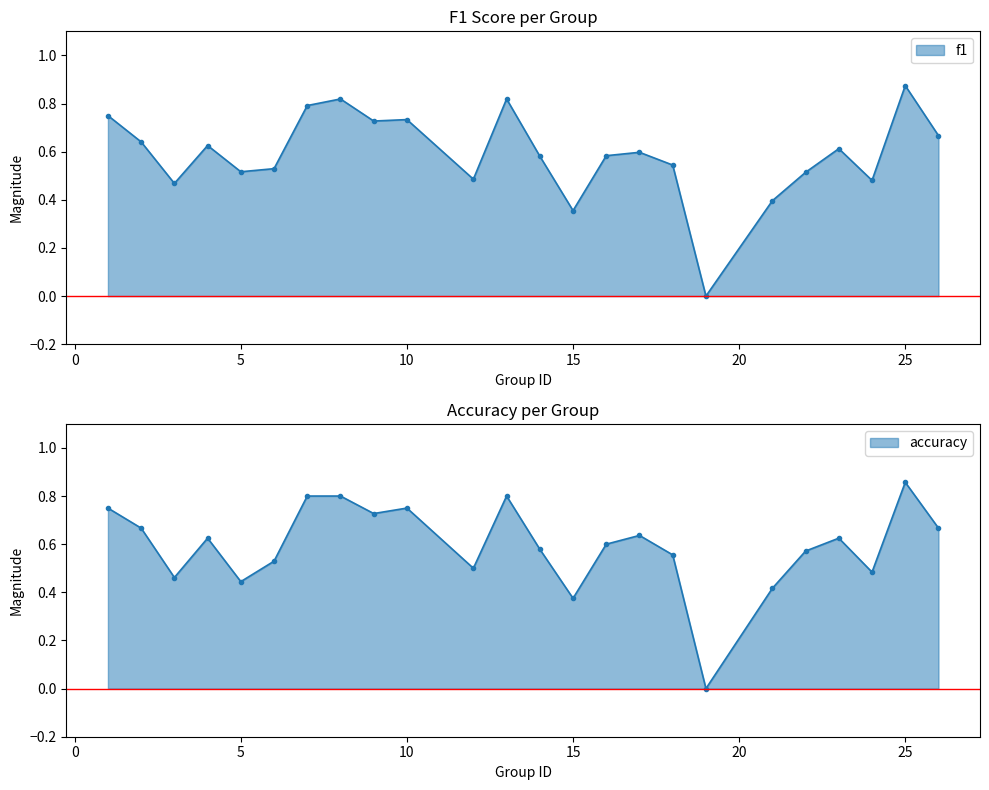

Which category has the highest value across all series?

25